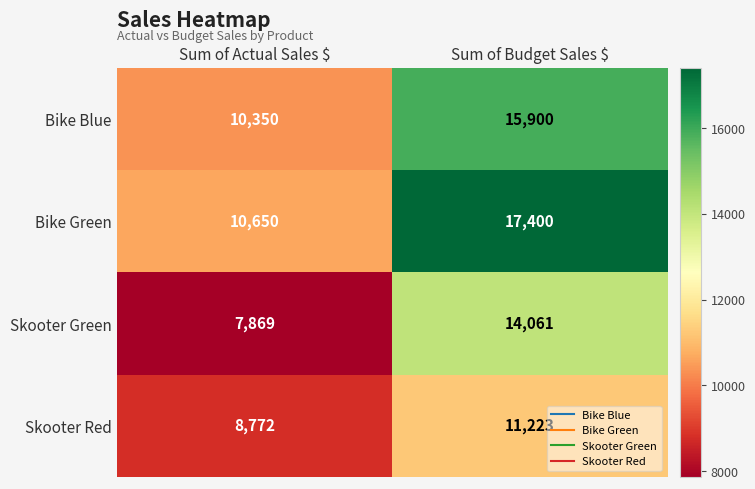

Read the Skooter Red value at Sum of Budget Sales $.

11223